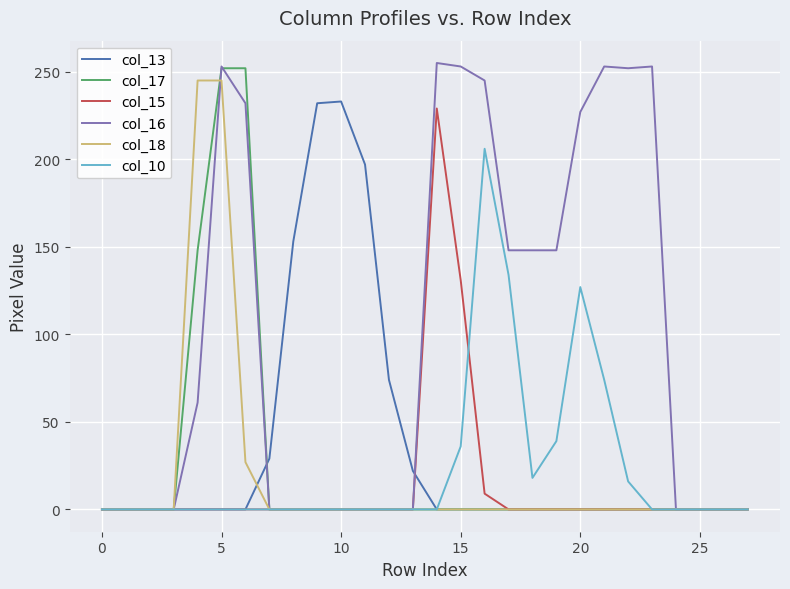

Which series has the largest range (max minus min)?

col_16